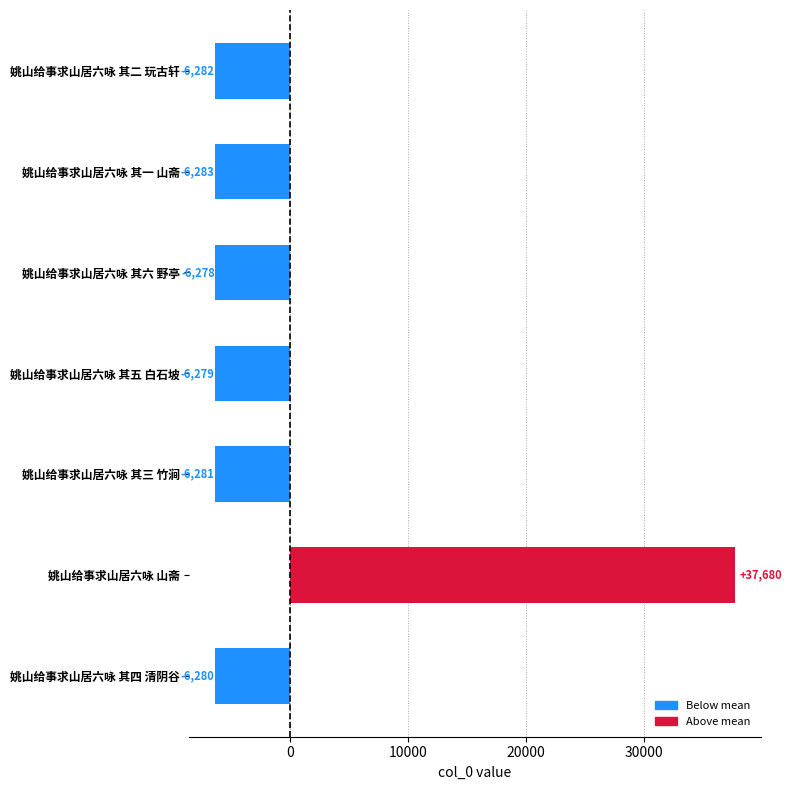

Where is the data nearest to the value 15698?

姚山给事求山居六咏 其六 野亭